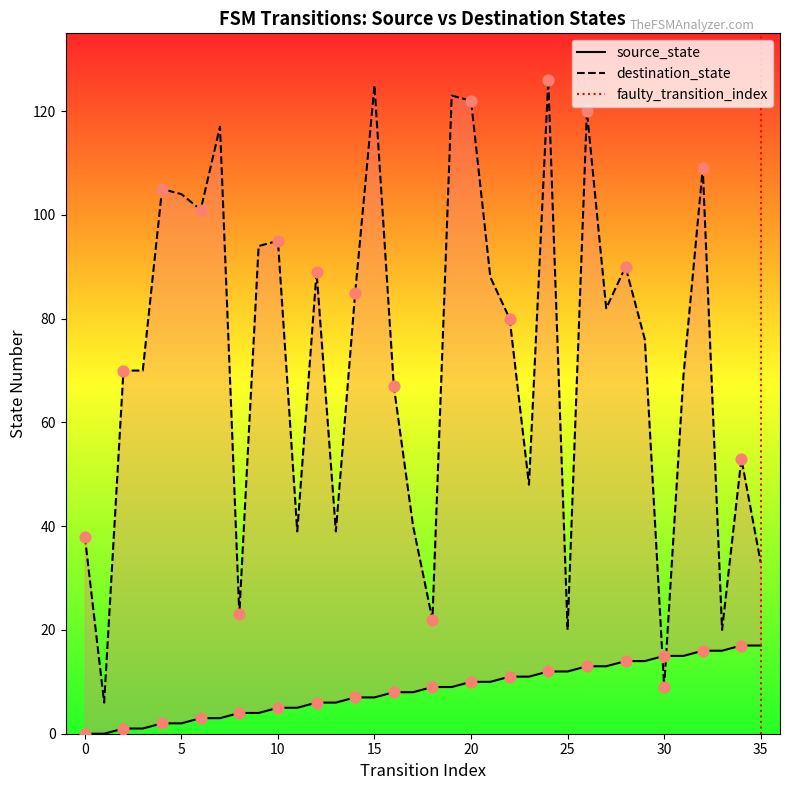

Which series has the largest total across all categories?

destination_state